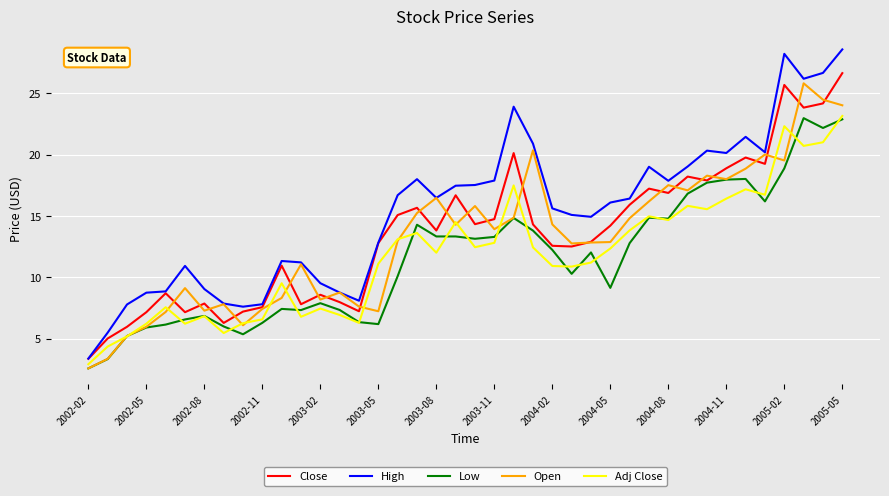

Which series has the largest total across all categories?

High